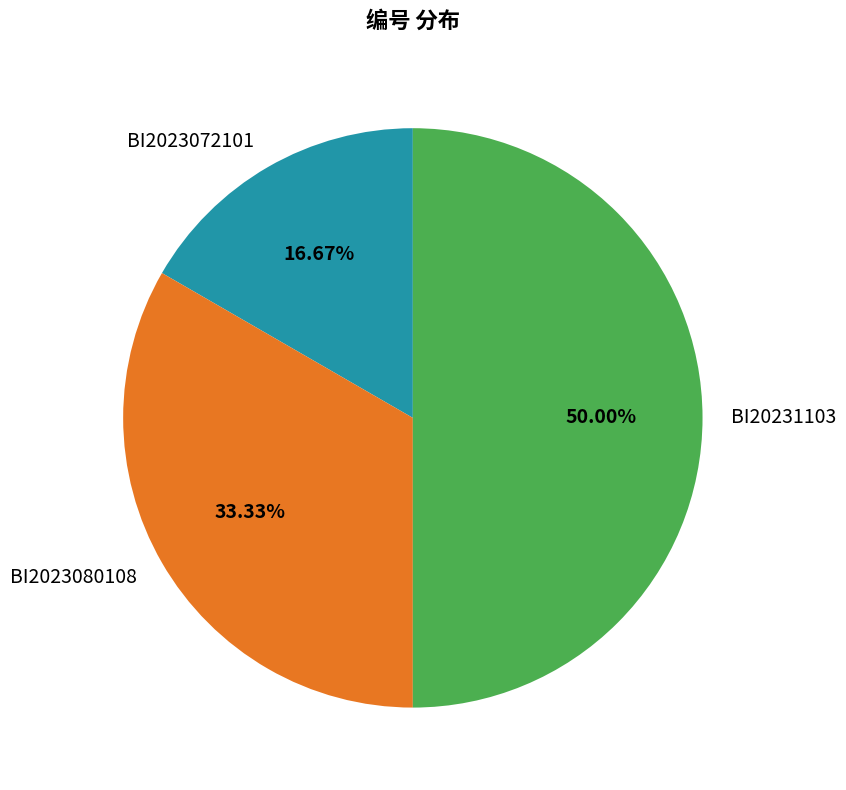

Is BI2023080108 the majority of the pie?

No